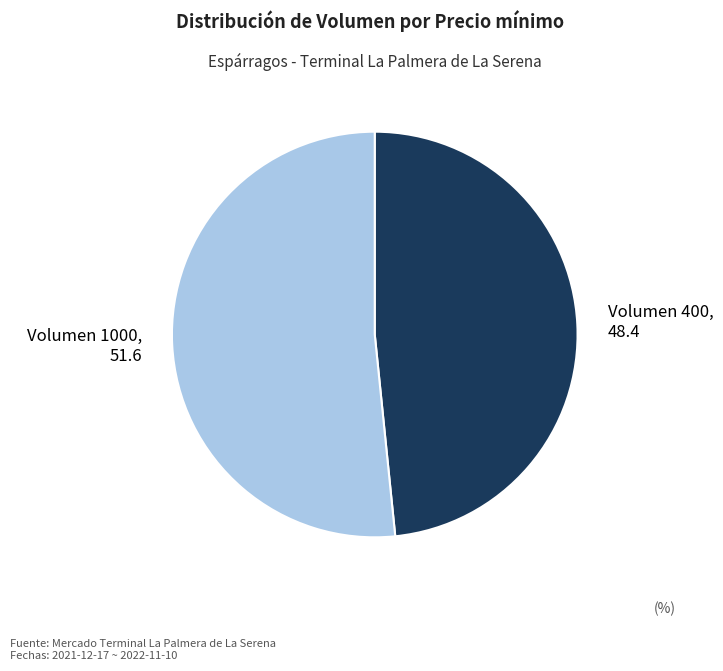

Rank the categories by value from highest to lowest.

1000, 400